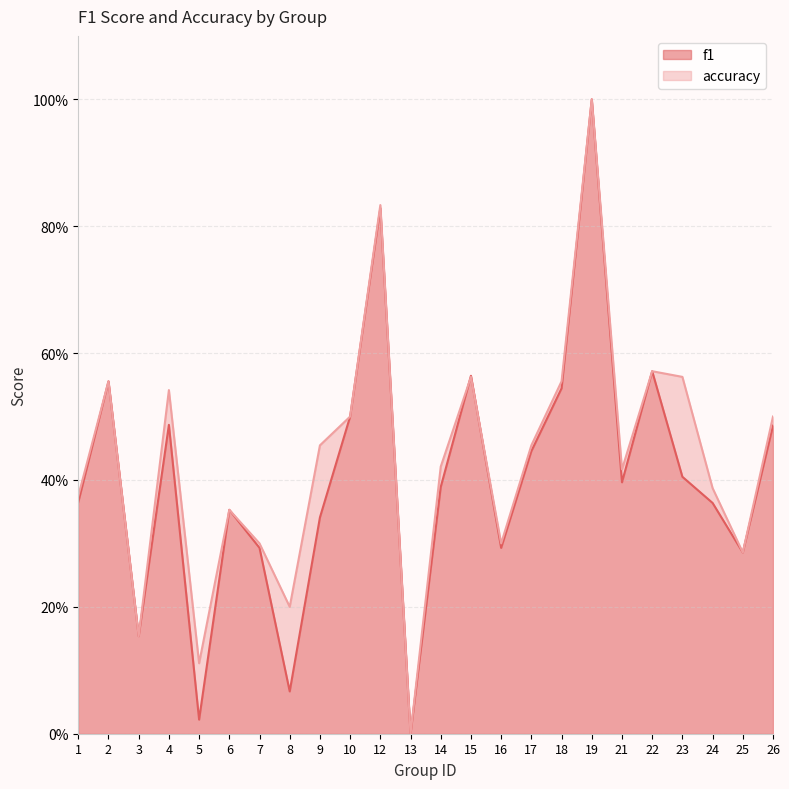

Is it true that f1 equals 0.7 at 4?

False